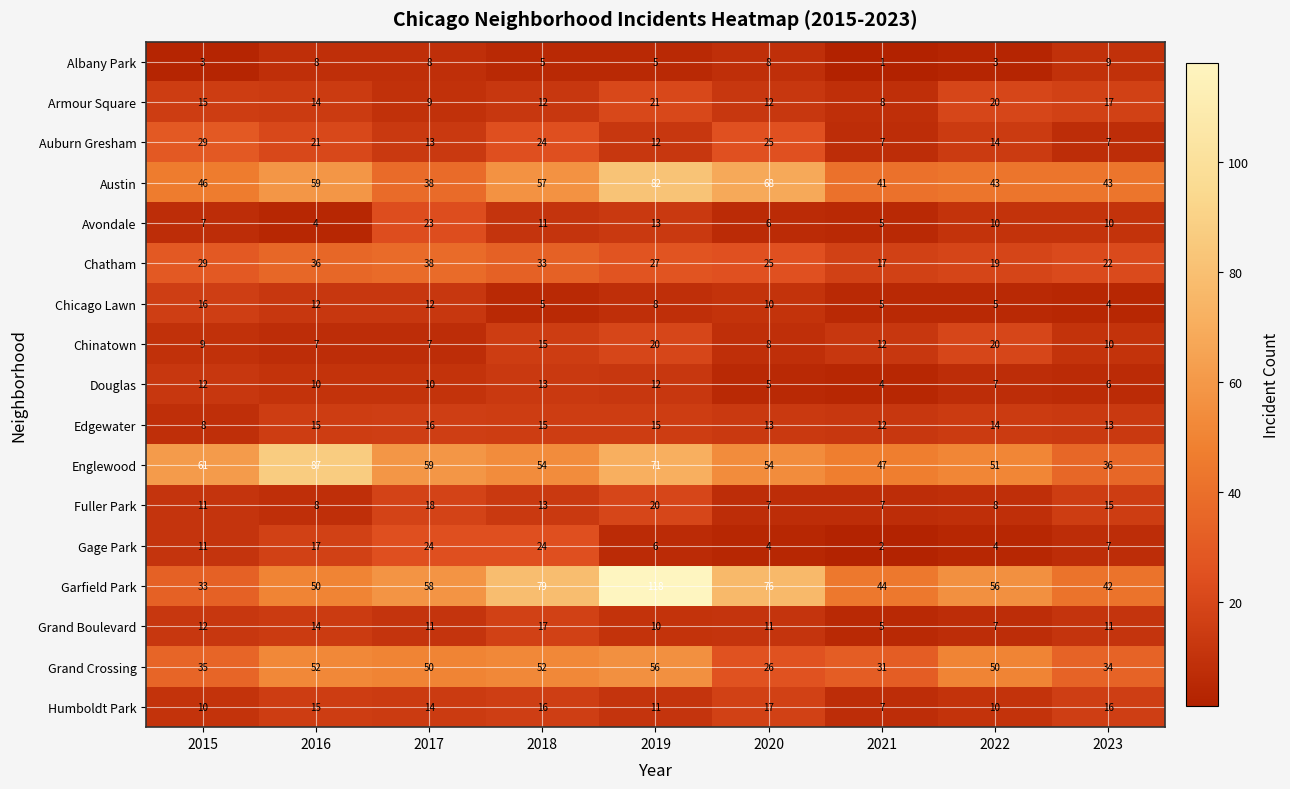

At which label does Edgewater reach its peak?

2017